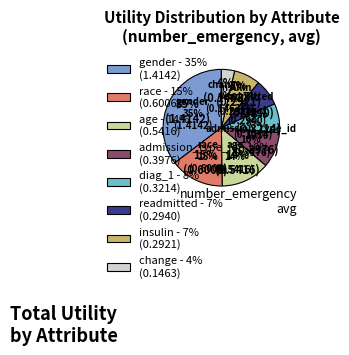

To the nearest percent, what portion does race represent?

15%